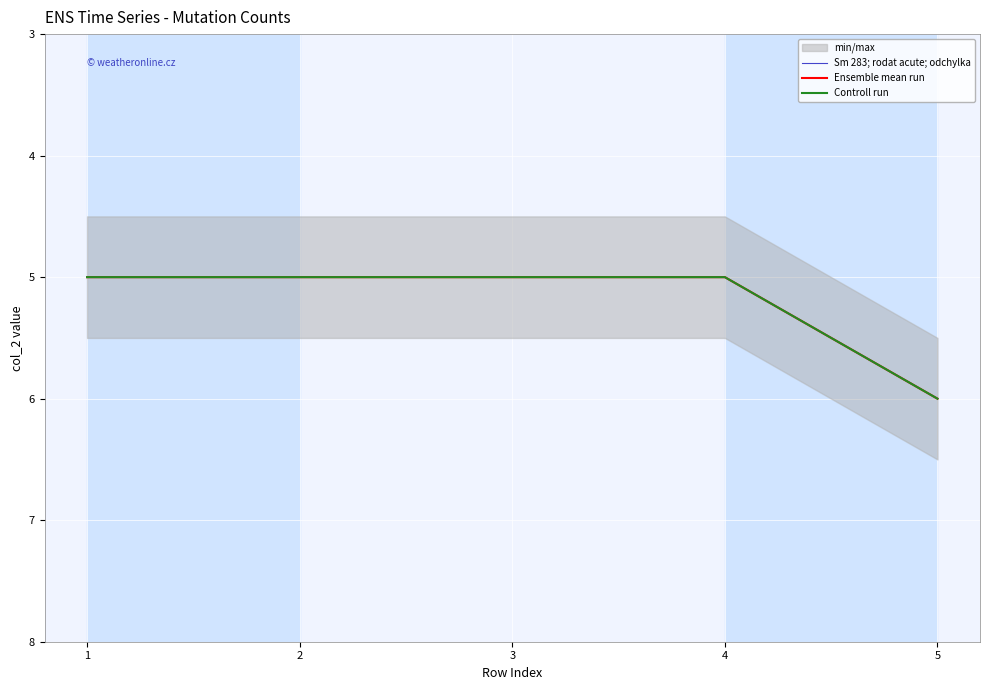

At which category is the sum across all series the highest?

5